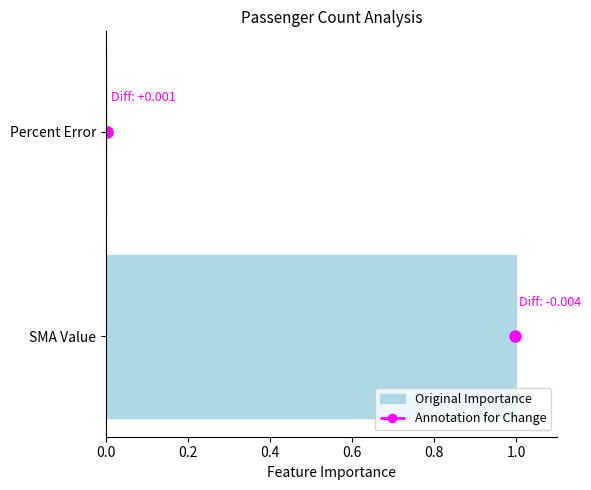

At which category does the chart reach its peak across all series?

SMA Value